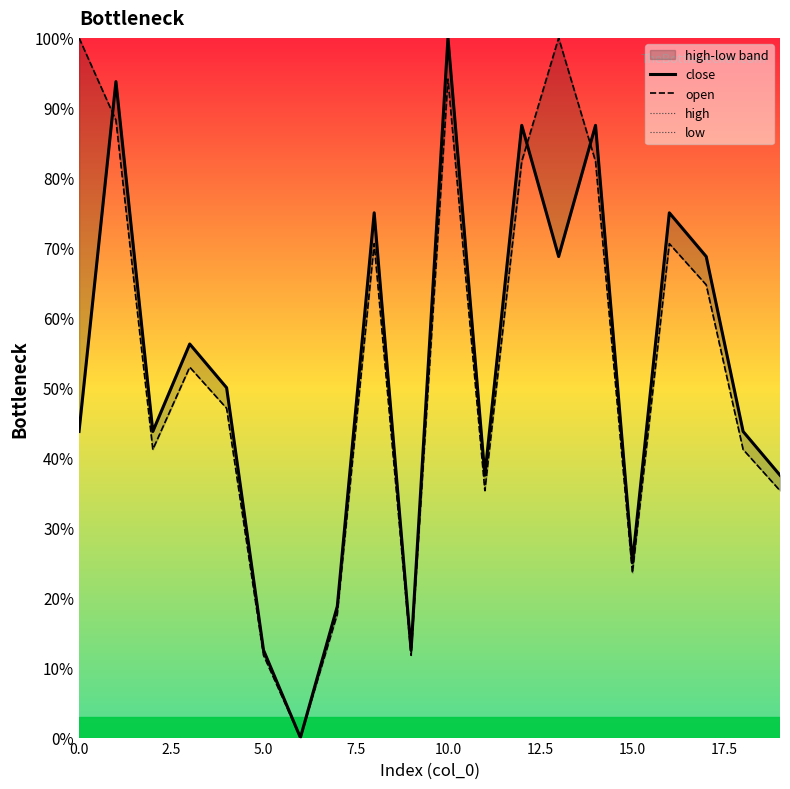

The low series shows 37.5 at 19. True or false?

True